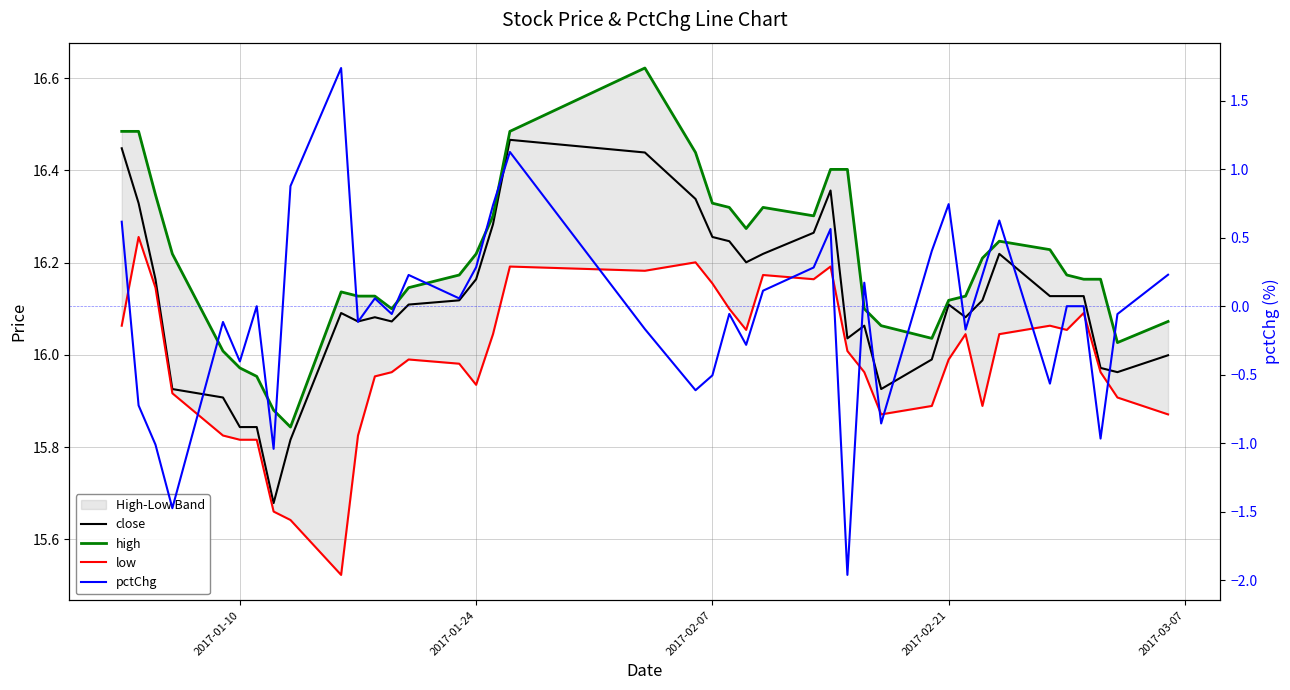

True or false: close and high intersect in this chart.

False